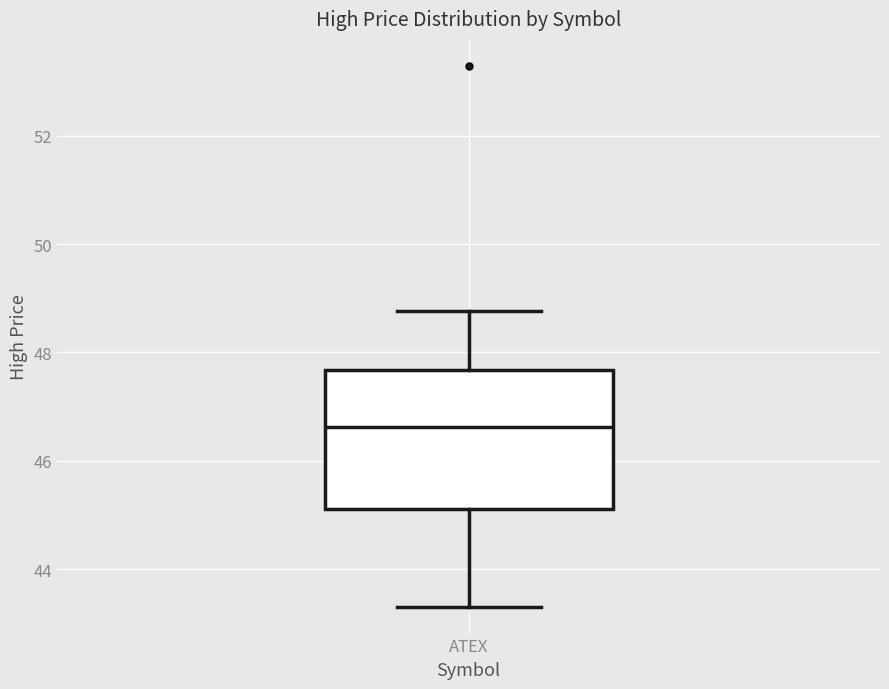

Transcribe this box plot: give where the median line is, the range the box spans, and where the two whiskers end, as read against the y-axis. The values are not printed on the chart, so give them approximately, as read against the axis.

median 46.6, box 45.2 to 47.6, whiskers 43.4 to 48.8